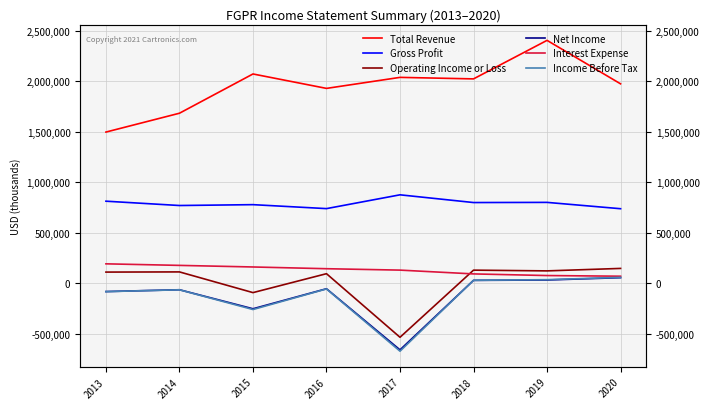

Reading left to right, what are all the values shown in this chart?

Total Revenue: 2013=1497800	2014=1684400	2015=2073100	2016=1930300	2017=2039400	2018=2024400	2019=2405900	2020=1975500
Gross Profit: 2013=813300	2014=770500	2015=779000	2016=739800	2017=876400	2018=799900	2019=801500	2020=738800
Operating Income or Loss: 2013=111300	2014=113000	2015=-92000	2016=95400	2017=-534200	2018=130500	2019=123200	2020=147600
Net Income: 2013=-81700	2014=-63600	2015=-252000	2016=-53700	2017=-658800	2018=29300	2019=32900	2020=55900
Interest Expense: 2013=193000	2014=177600	2015=161900	2016=144700	2017=130800	2018=93200	2019=77000	2020=70500
Income Before Tax: 2013=-82200	2014=-64200	2015=-259500	2016=-55600	2017=-672100	2018=29800	2019=36200	2020=59000